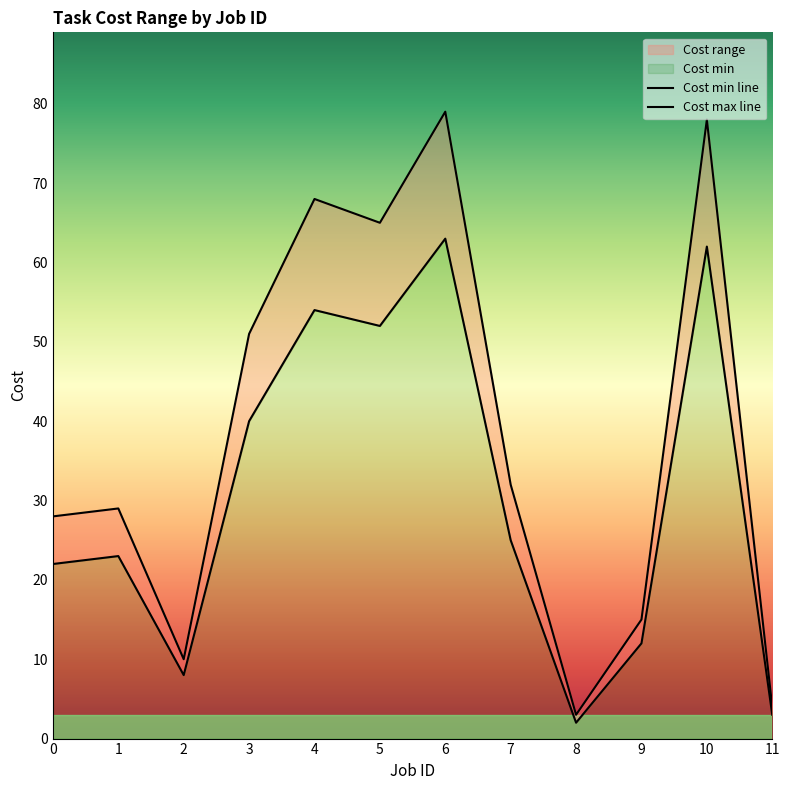

What is the spread (max minus min) of values at 4?

14